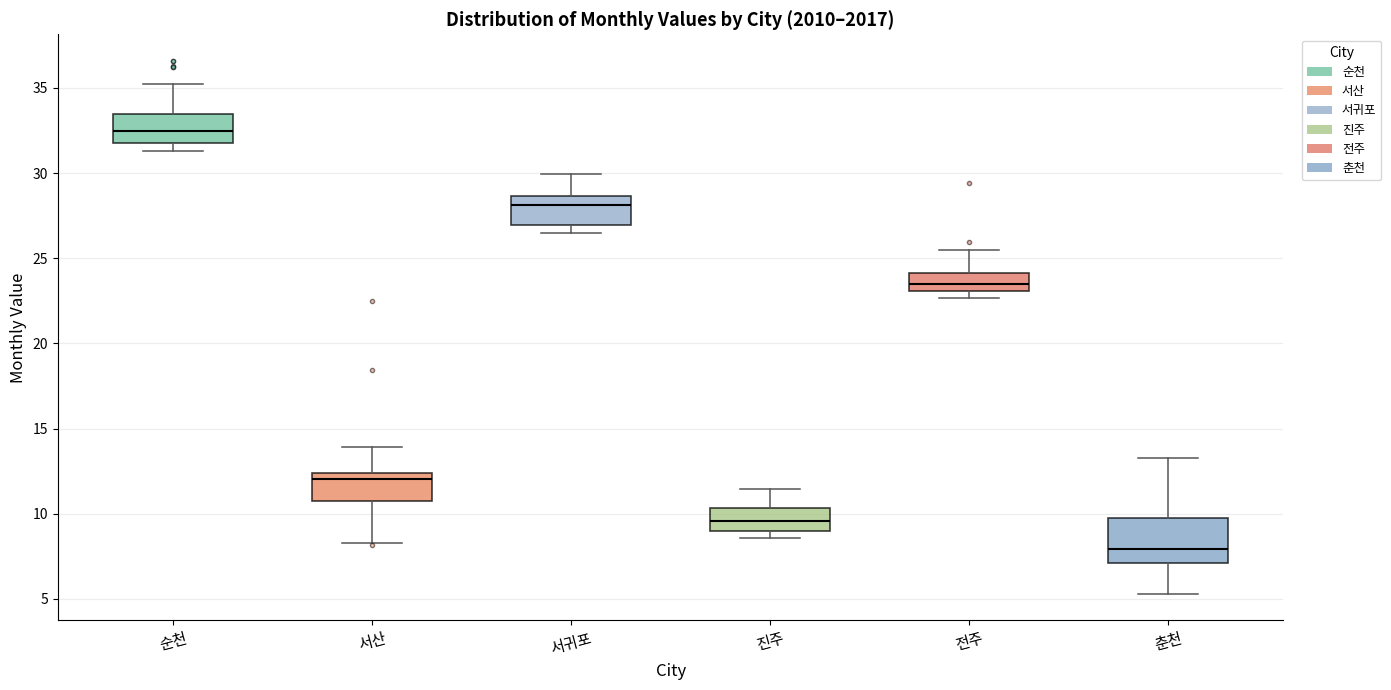

Reading left to right, read every box against the y-axis: the position of its median line, the range the box covers, and the ends of its whiskers. The values are not printed on the chart, so give them approximately, as read against the axis.

순천: median 32.5, box 31.5 to 33.5, whiskers 31.5 (just below the box's lower edge) to 35.0
서산: median 12.0, box 11.0 to 12.5, whiskers 8.5 to 14.0
서귀포: median 28.0, box 27.0 to 28.5, whiskers 26.5 to 30.0
진주: median 9.5, box 9.0 to 10.5, whiskers 8.5 to 11.5
전주: median 23.5, box 23.0 to 24.0, whiskers 22.5 to 25.5
춘천: median 8.0, box 7.0 to 9.5, whiskers 5.5 to 13.5